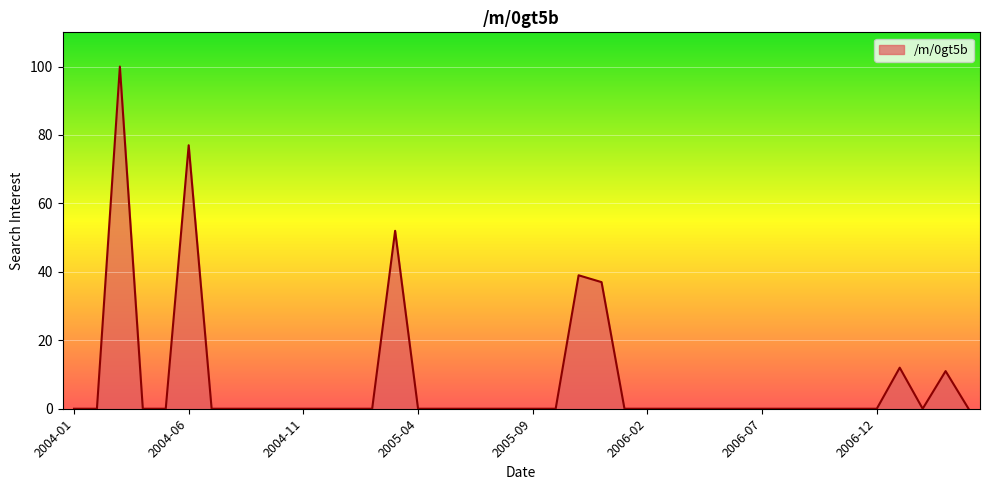

What is the greatest value displayed?

100